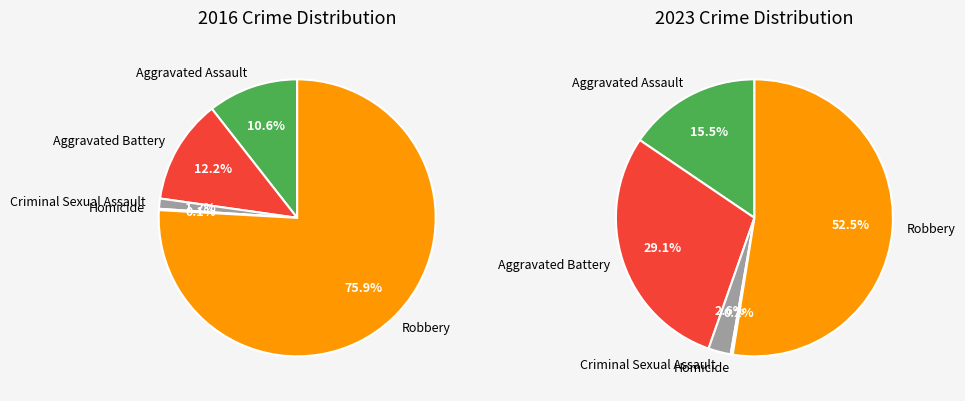

What percentage do 3 and 4 together represent?

76.0%